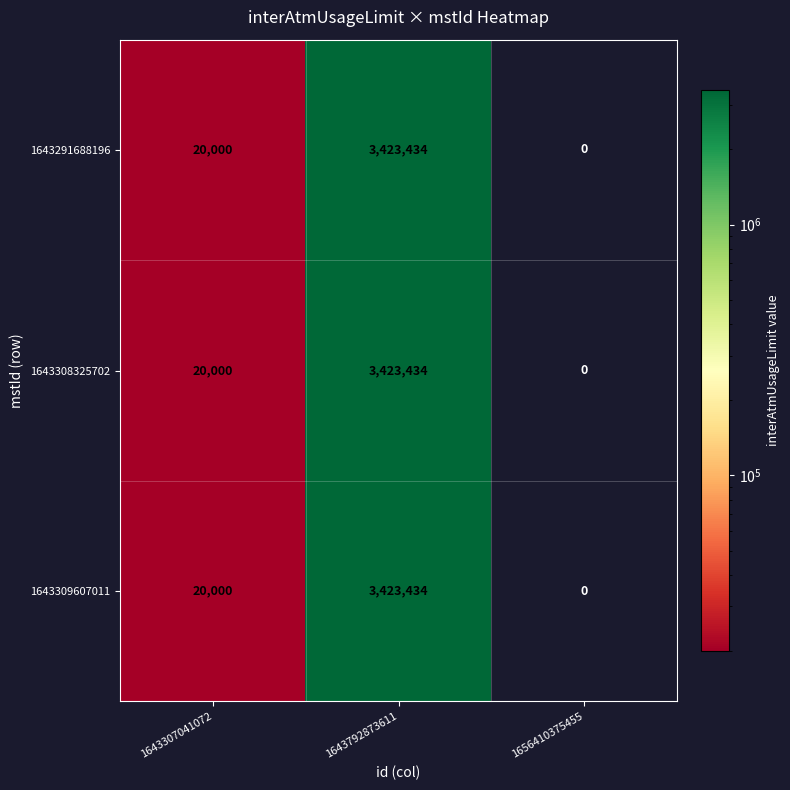

What is the difference between the 1643309607011 values at 1656410375455 and 1643307041072?

20000